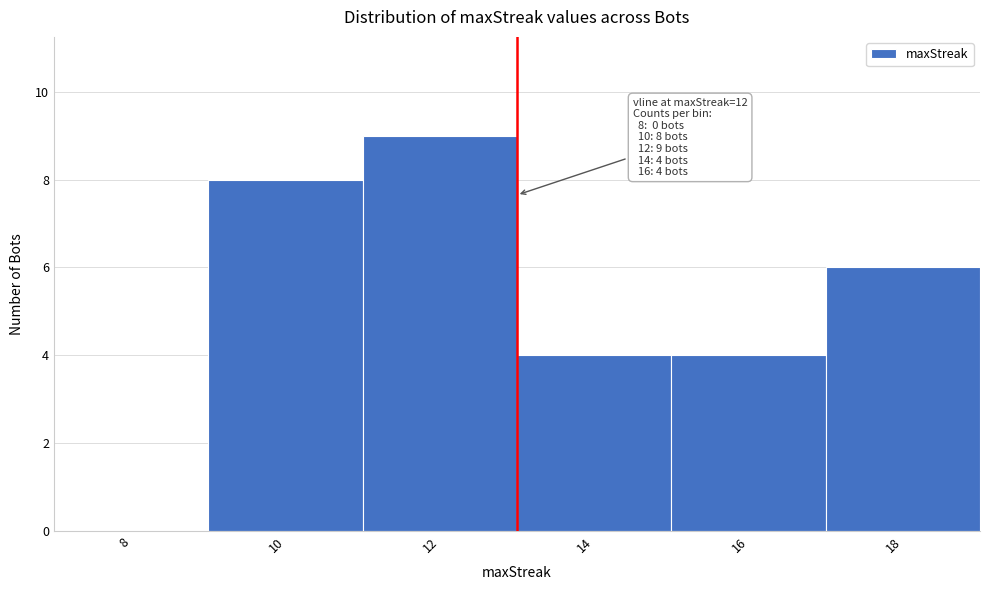

Reading left to right, transcribe all the data shown in this chart.

8=0	10=8	12=9	14=4	16=4	18=6